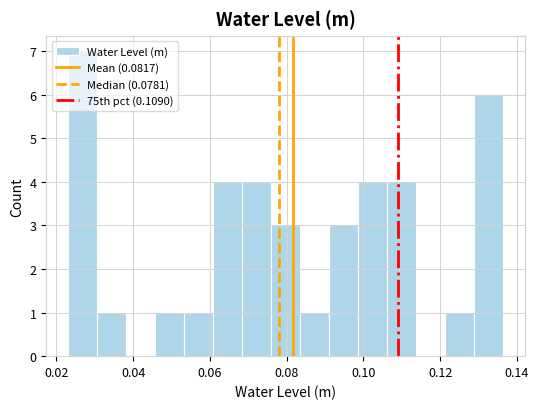

Read against the x-axis, roughly where is the centre of the tallest bar?

0.026